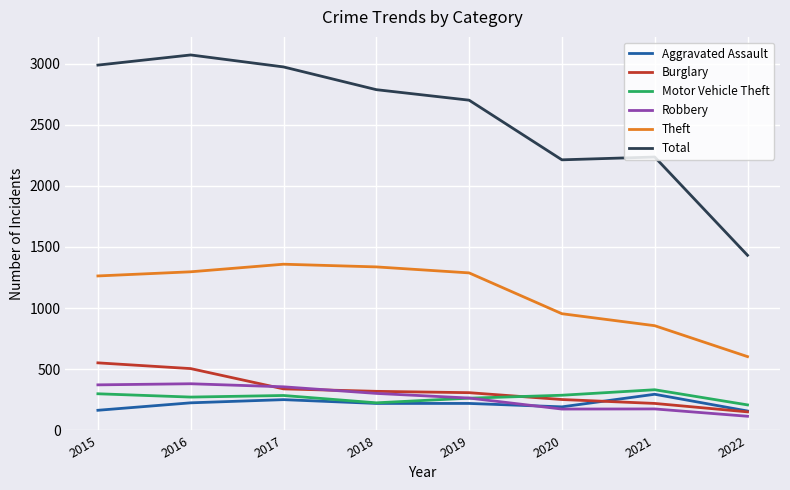

How many lines are shown in the chart?

6